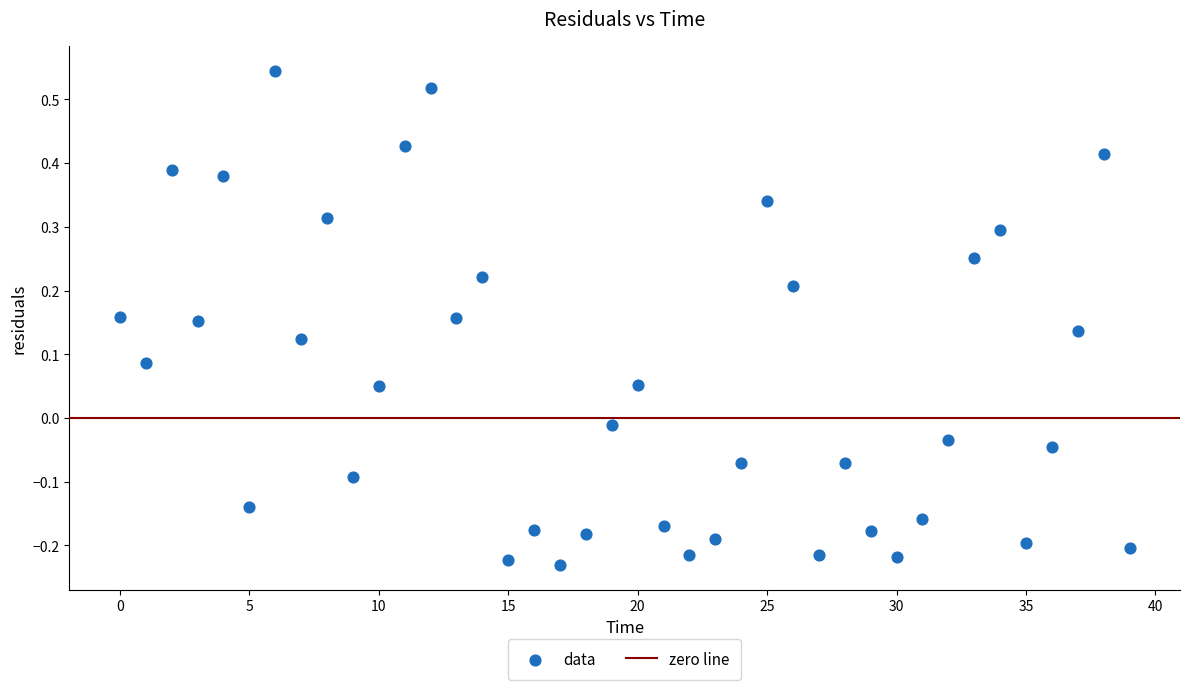

What is the range of Y values (max minus min)?

0.8